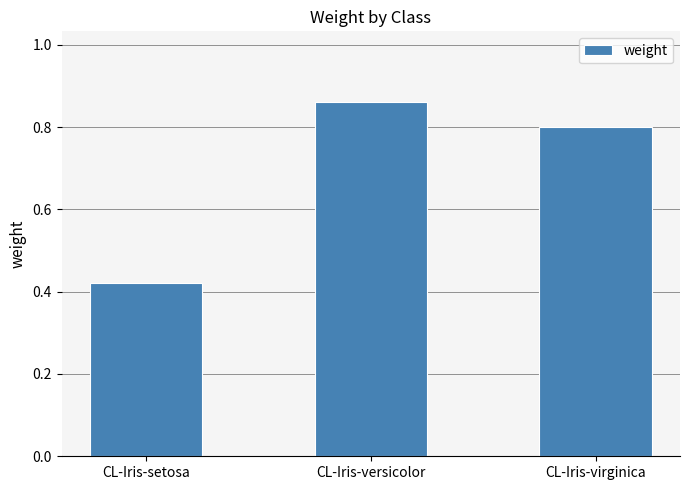

What is the change in value from CL-Iris-versicolor to CL-Iris-virginica?

-0.1